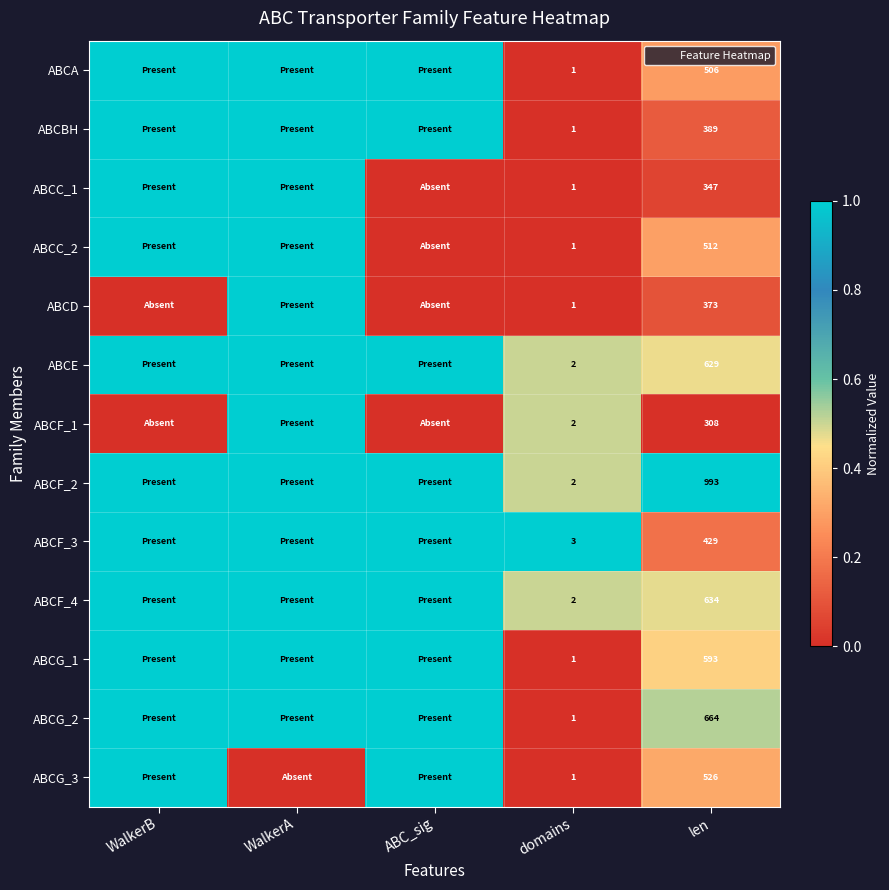

True or false: ABCF_2 has a value of 1.3 at WalkerA.

False